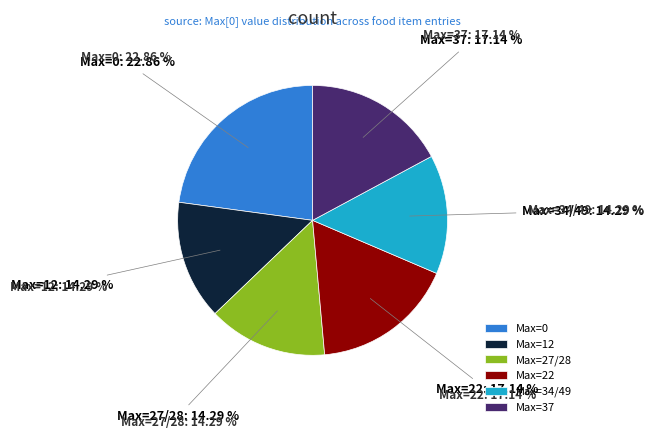

Is there a majority slice in this chart?

No